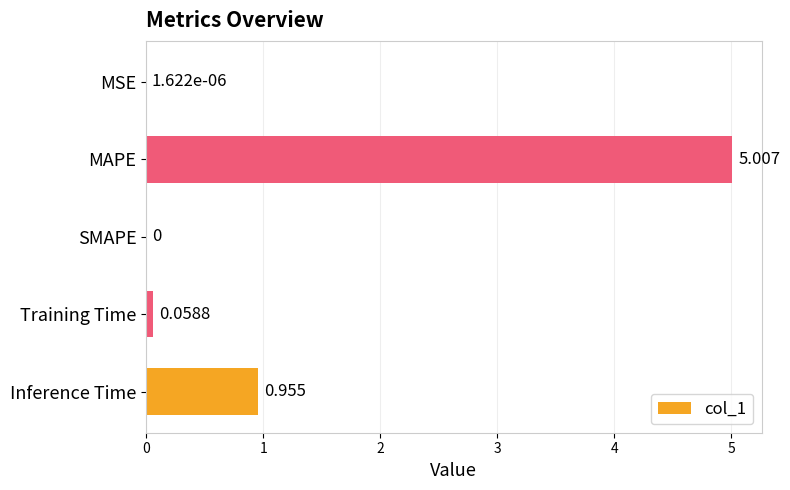

At which category does the chart reach its peak across all series?

MAPE